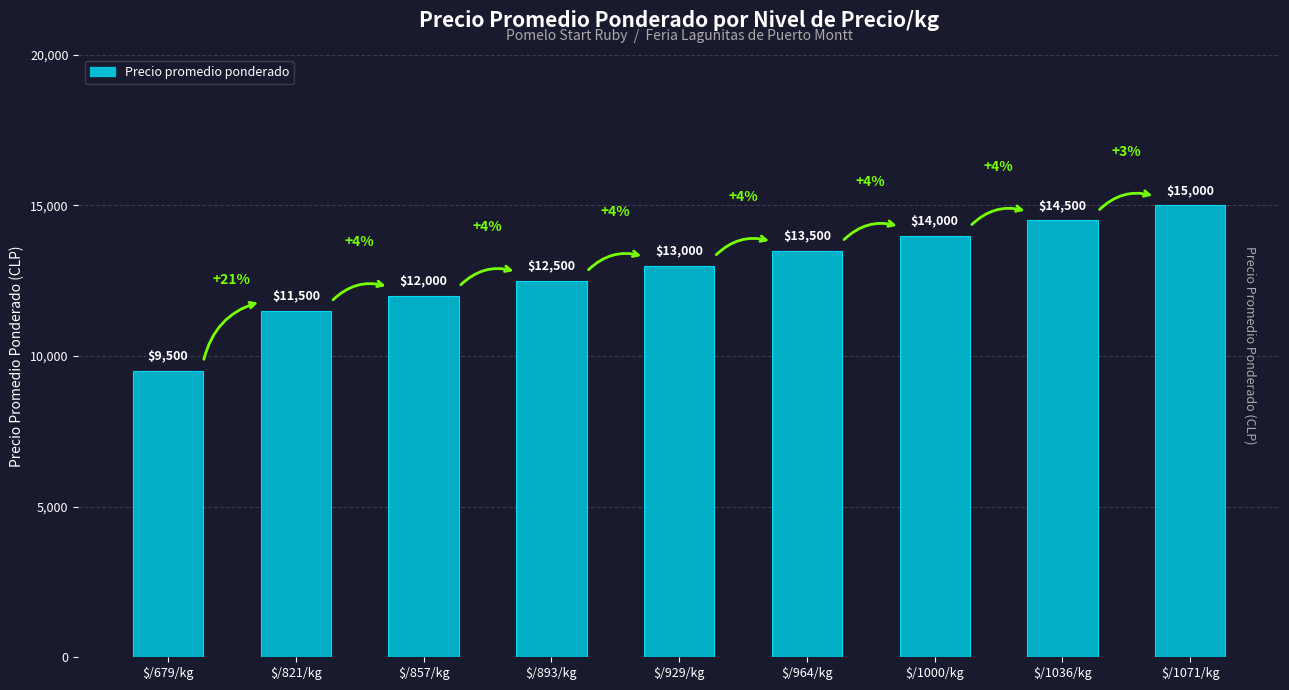

What is the average value?

12833